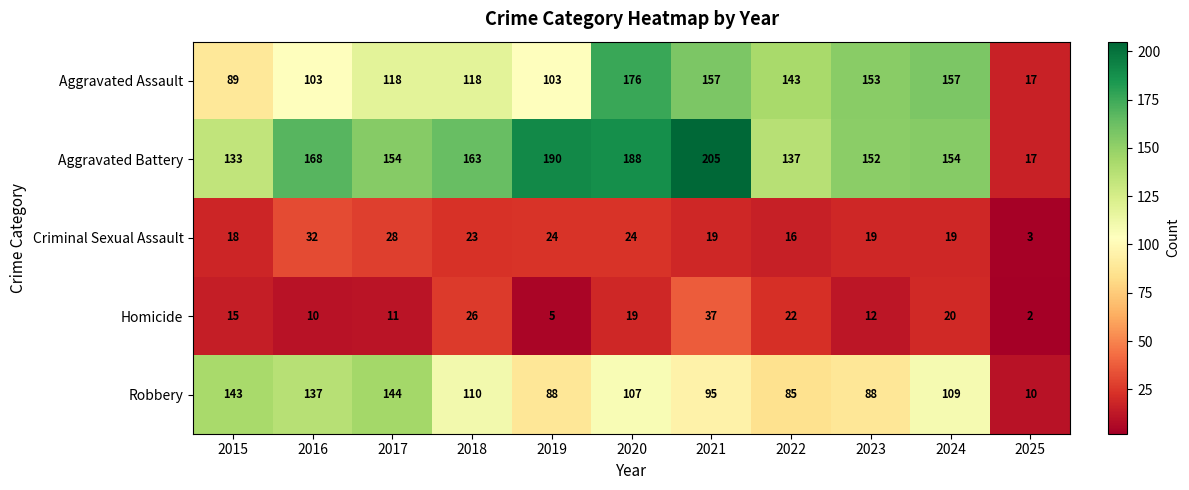

Which label corresponds to the smallest value in the chart?

2025